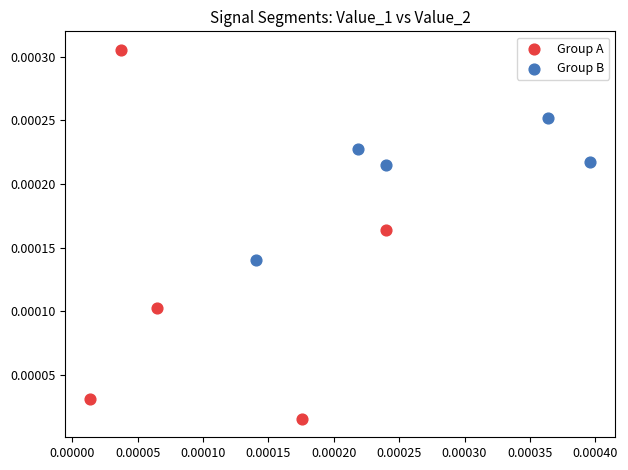

Which series has the widest spread of Y values?

Group A